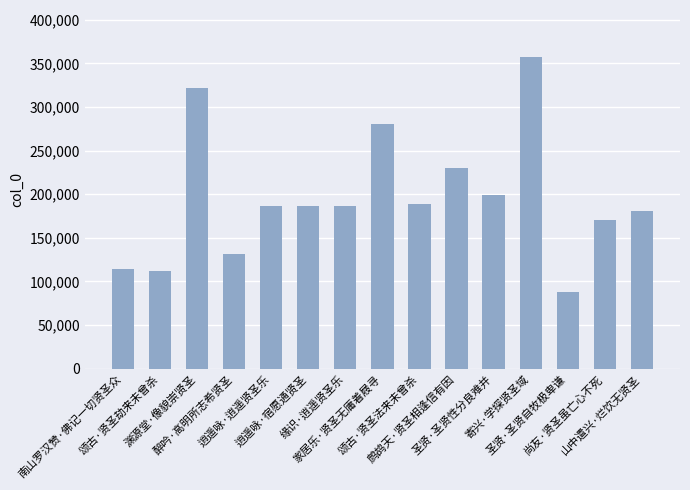

What is the change in value from 颂古·贤圣劫来未曾杀 to 颂古·贤圣法来未曾杀?

+75997